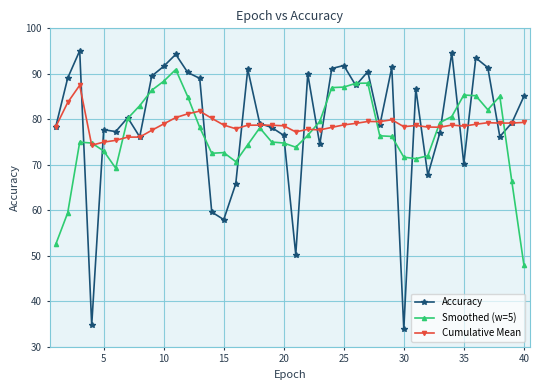

List the series in order of their peak value, lowest first.

Cumulative Mean, Smoothed (w=5), Accuracy